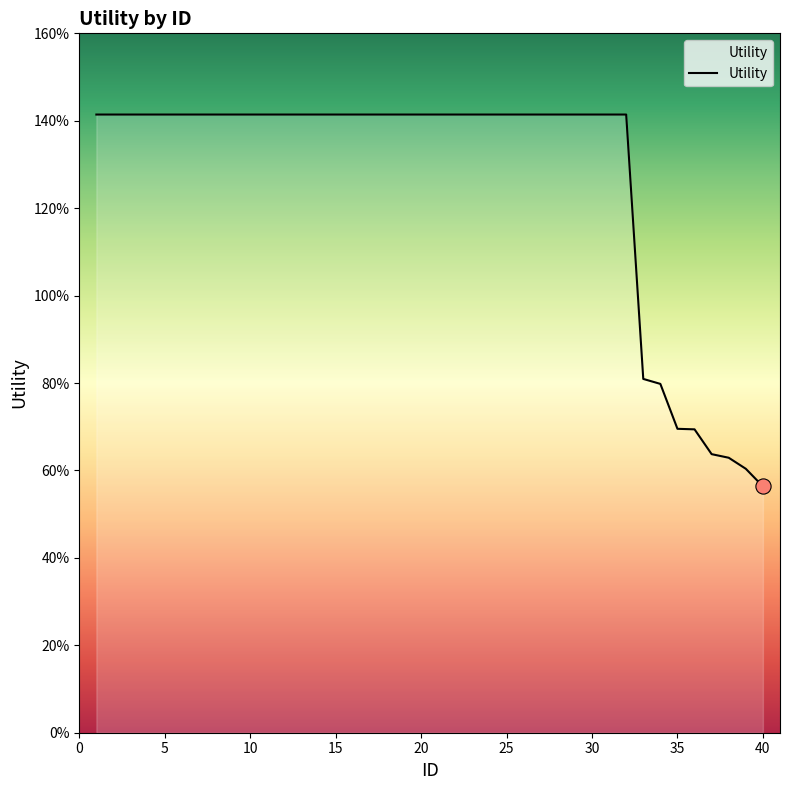

Does the chart have visible grid lines?

No